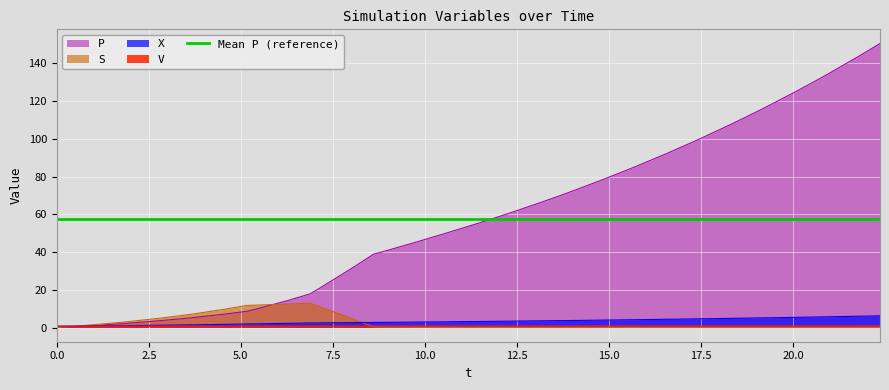

True or false: X and V cross at least once.

True